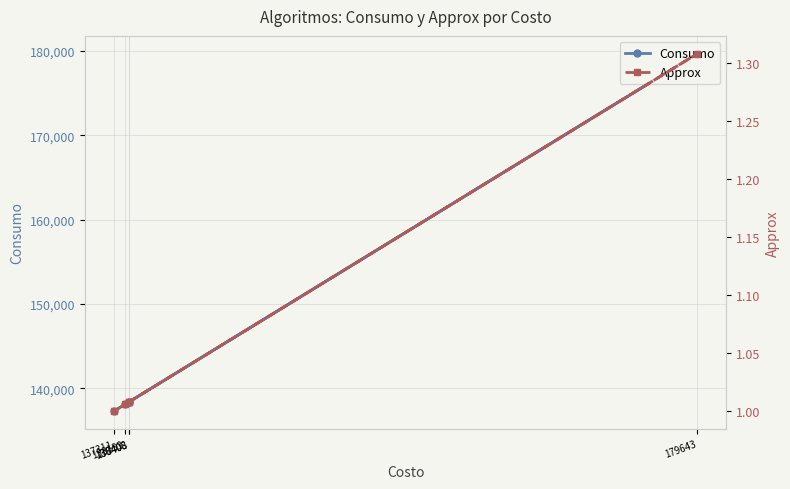

What is the difference between the highest and lowest values at 137311?

137310.0